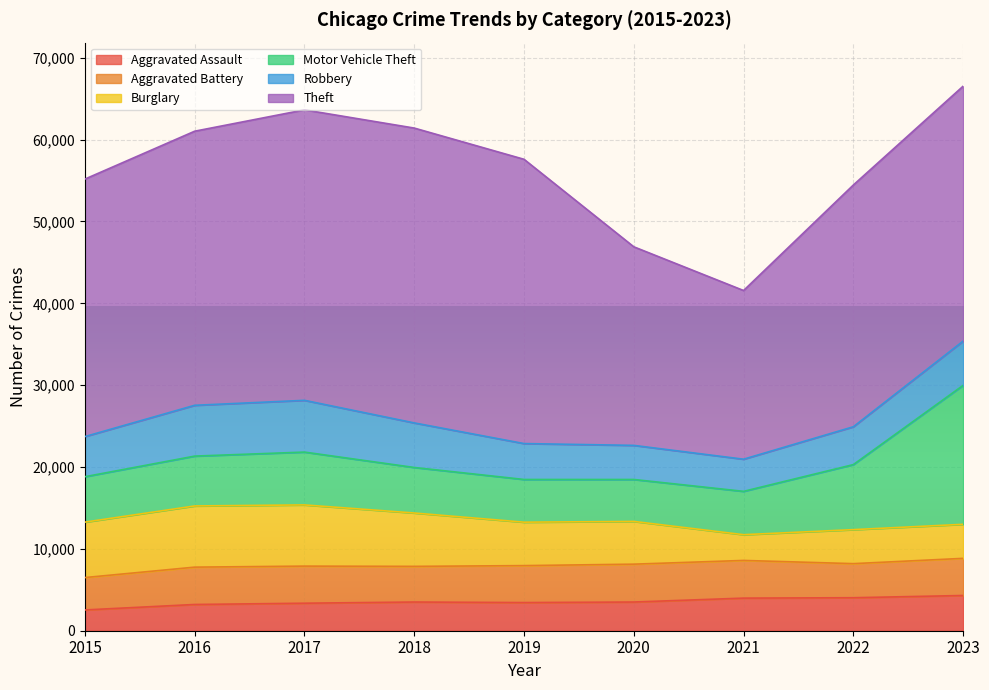

What is the lowest value of the Aggravated Assault series?

2538